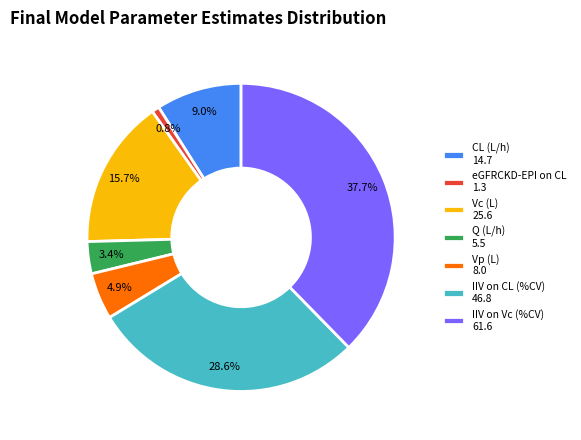

Do IIV on CL (%CV) 46.8 and eGFRCKD-EPI on CL 1.3 together represent more than half of the pie?

No